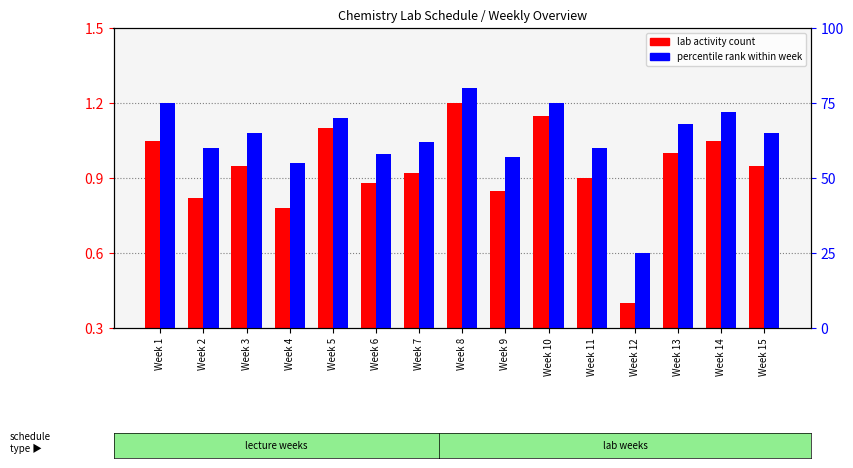

Which label corresponds to the smallest value in the chart?

Week 12